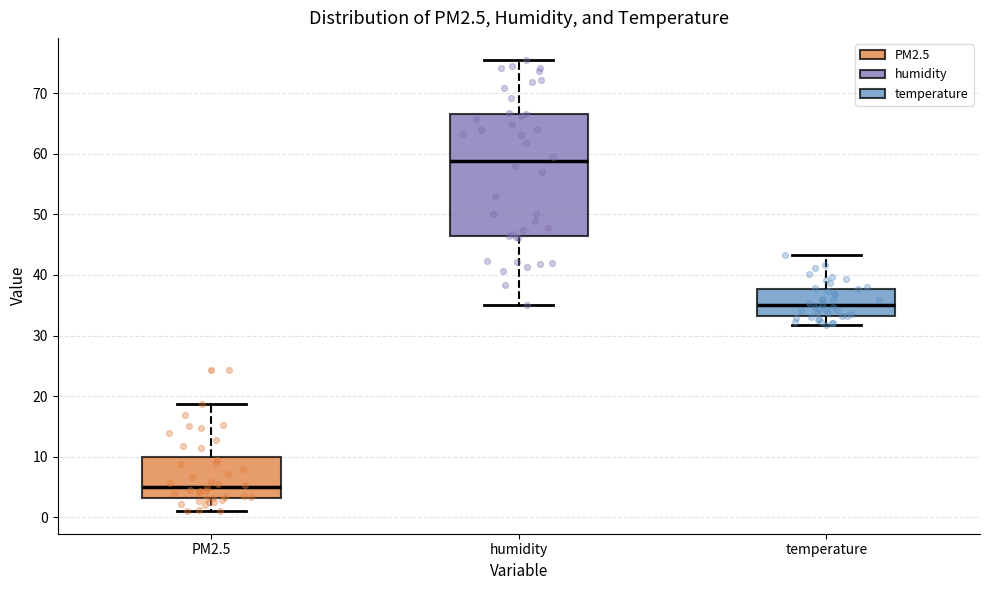

Reading left to right, transcribe this box plot: for each box, give where its median line is, the range the box spans, and where its two whiskers end, as read against the y-axis. The values are not printed on the chart, so give them approximately, as read against the axis.

PM2.5: median 5, box 3 to 10, whiskers 1 to 19
humidity: median 59, box 46 to 67, whiskers 35 to 75
temperature: median 35, box 33 to 38, whiskers 32 to 43